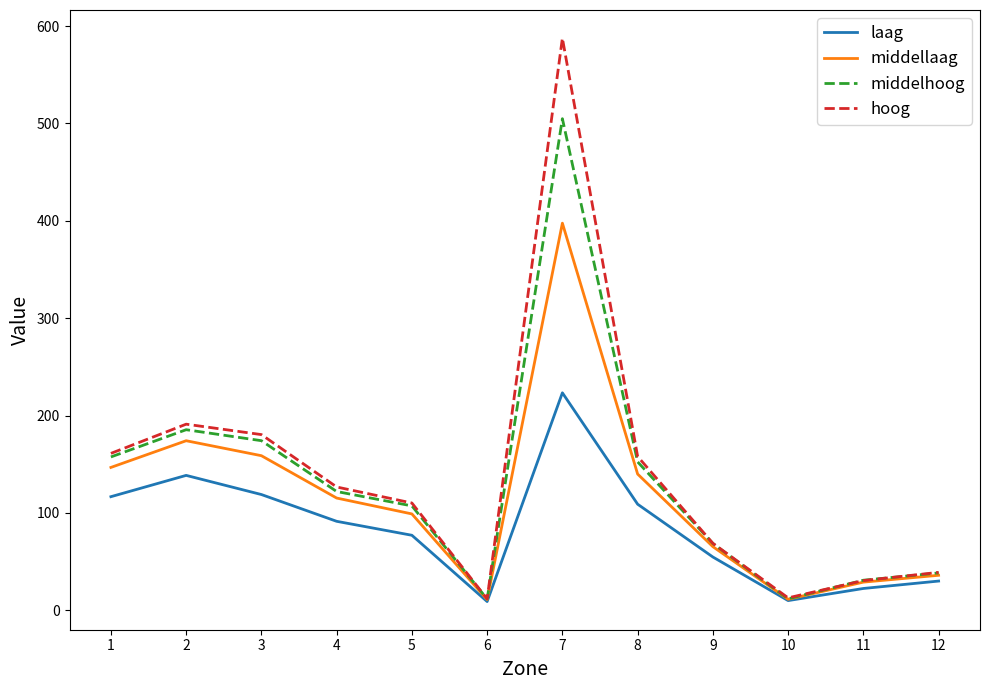

What is the greatest value displayed?

587.6